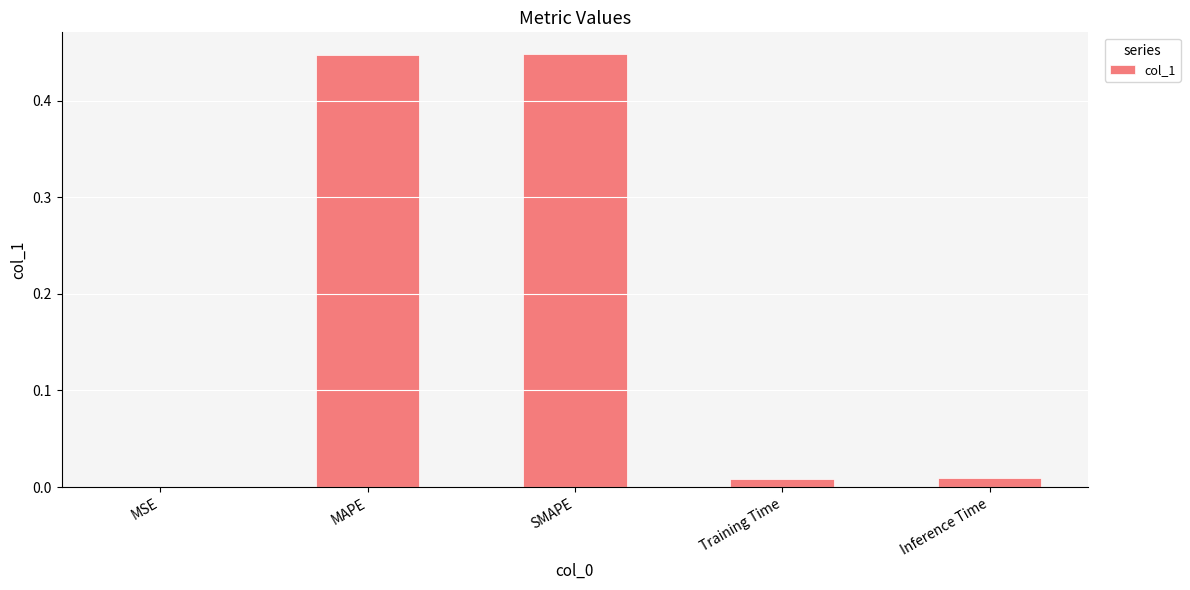

Are the bars grouped side by side (vs. stacked)?

No